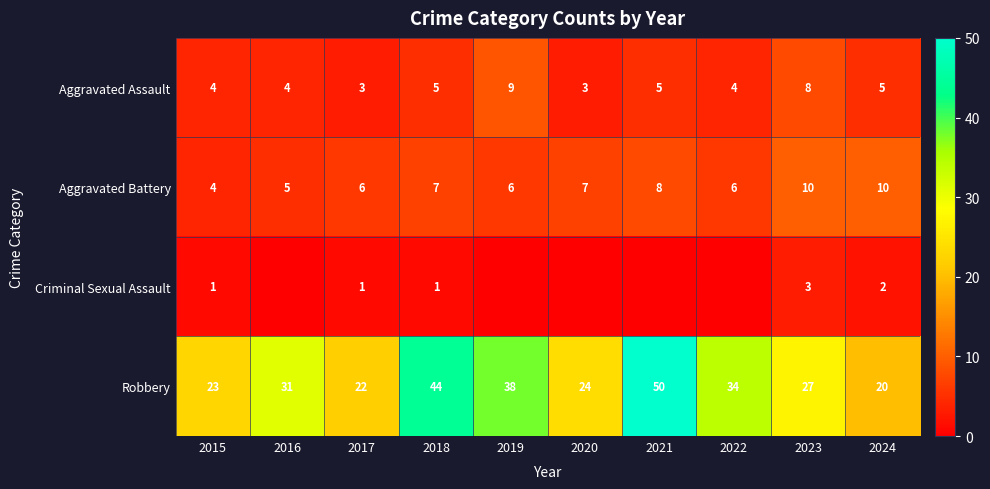

At how many categories does at least one series exceed 34?

3